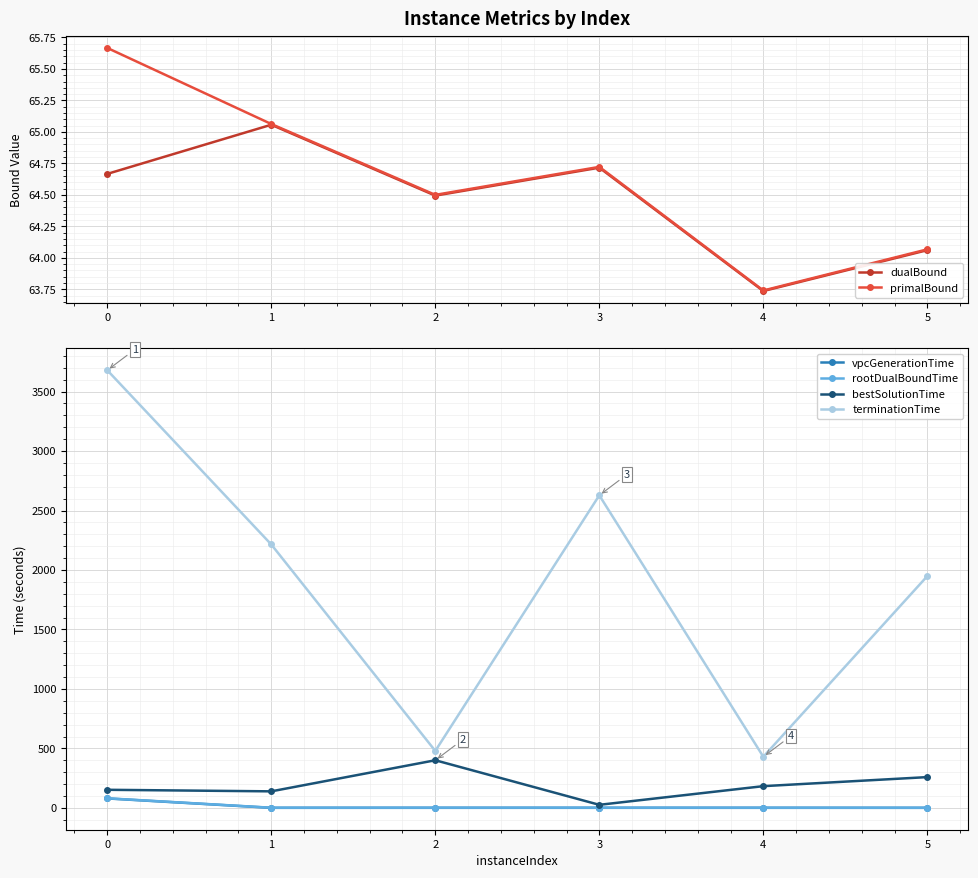

The value of terminationTime at 5 is 1949.0. True or false?

True